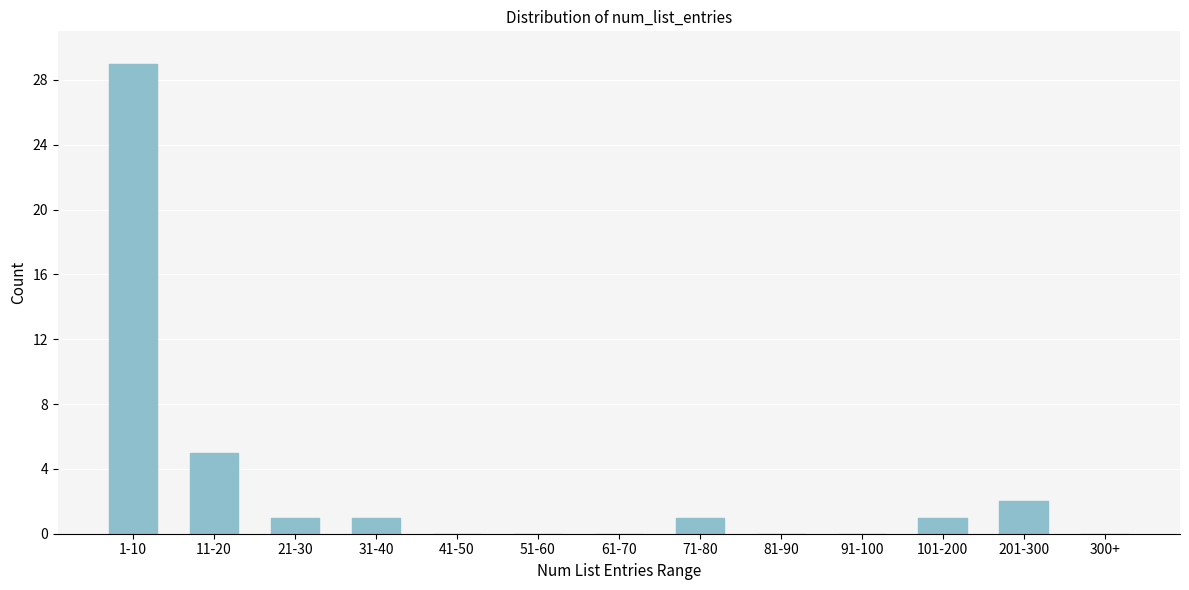

Reading left to right, transcribe all the data shown in this chart.

1-10=29	11-20=5	21-30=1	31-40=1	41-50=0	51-60=0	61-70=0	71-80=1	81-90=0	91-100=0	101-200=1	201-300=2	300+=0